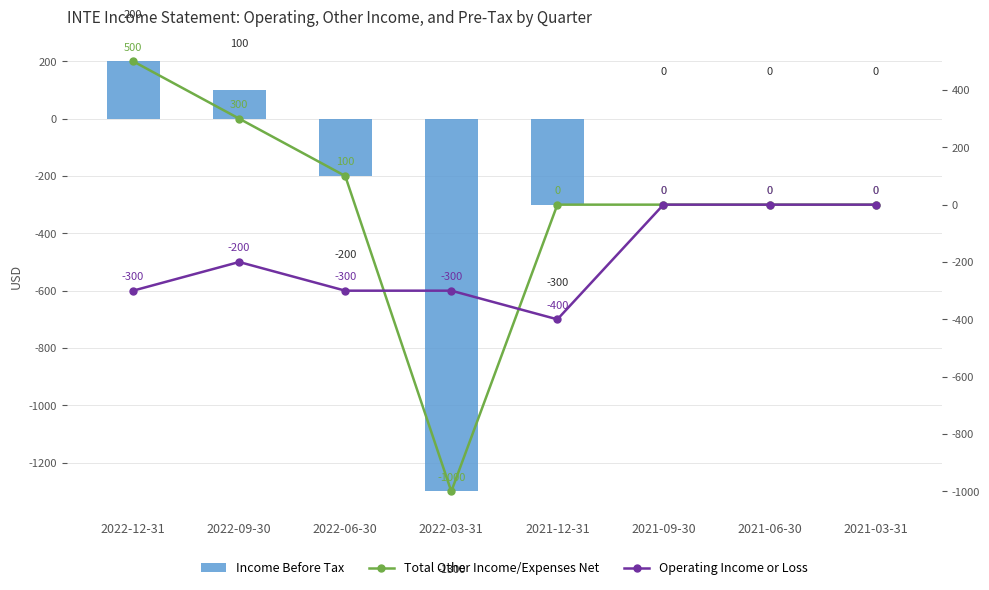

At how many categories does at least one series exceed -828?

8